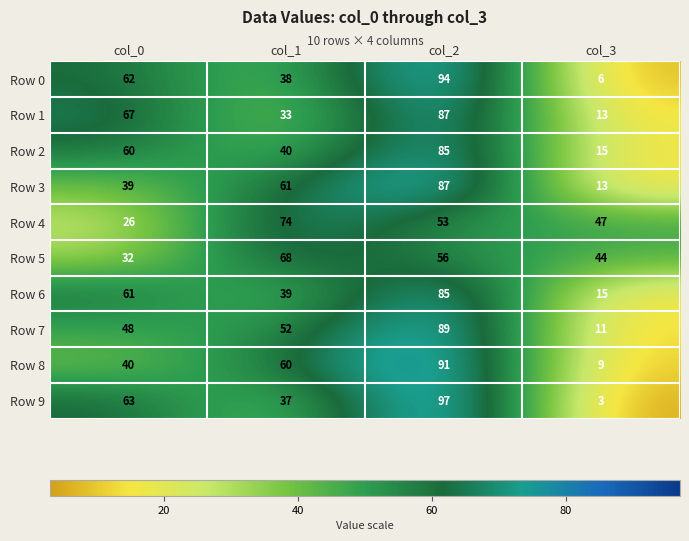

Read the Row 2 value at col_0, to the nearest 10.

60